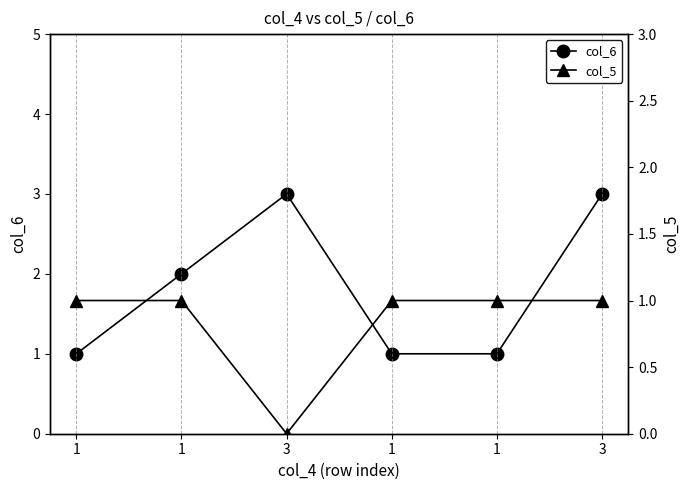

True or false: col_5 and col_6 cross at least once.

False